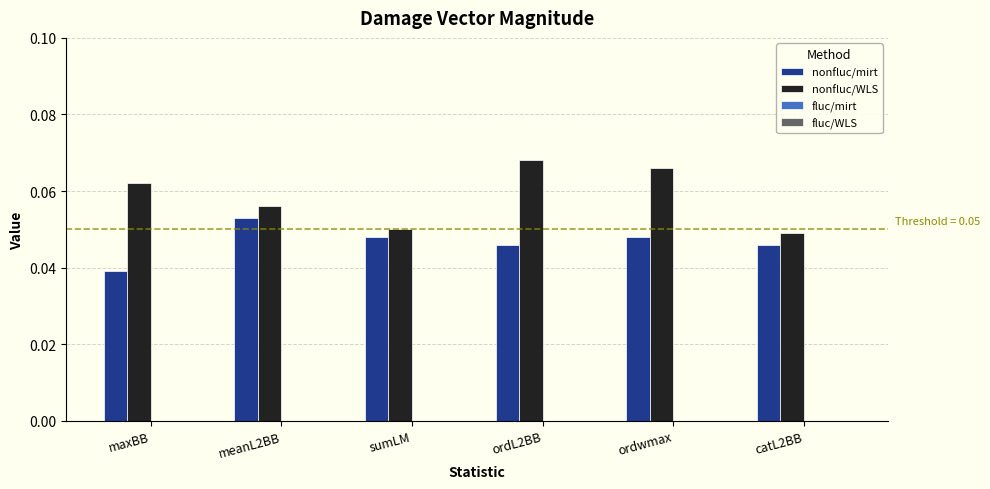

Which category has the highest value across all series?

ordL2BB